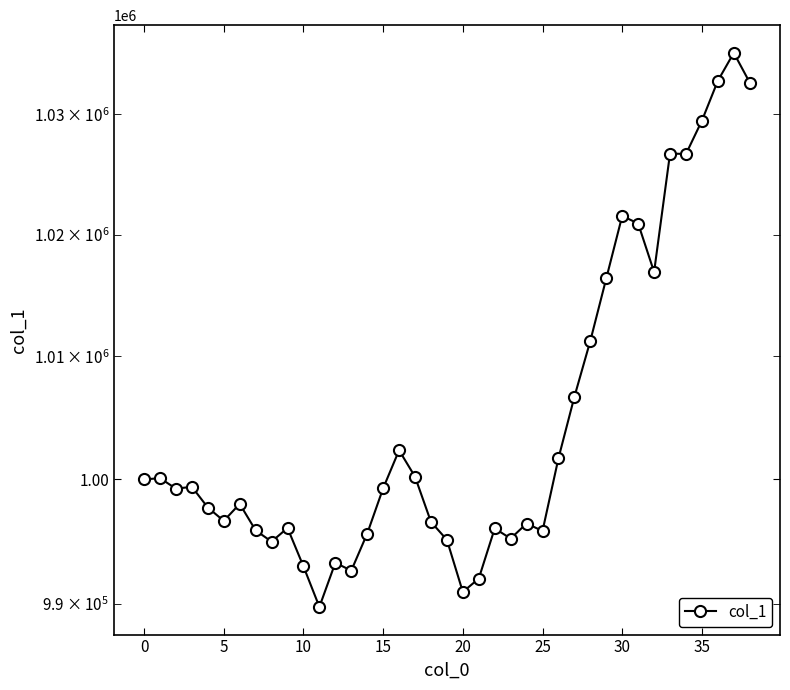

Between 21 and 10, which is larger?

10